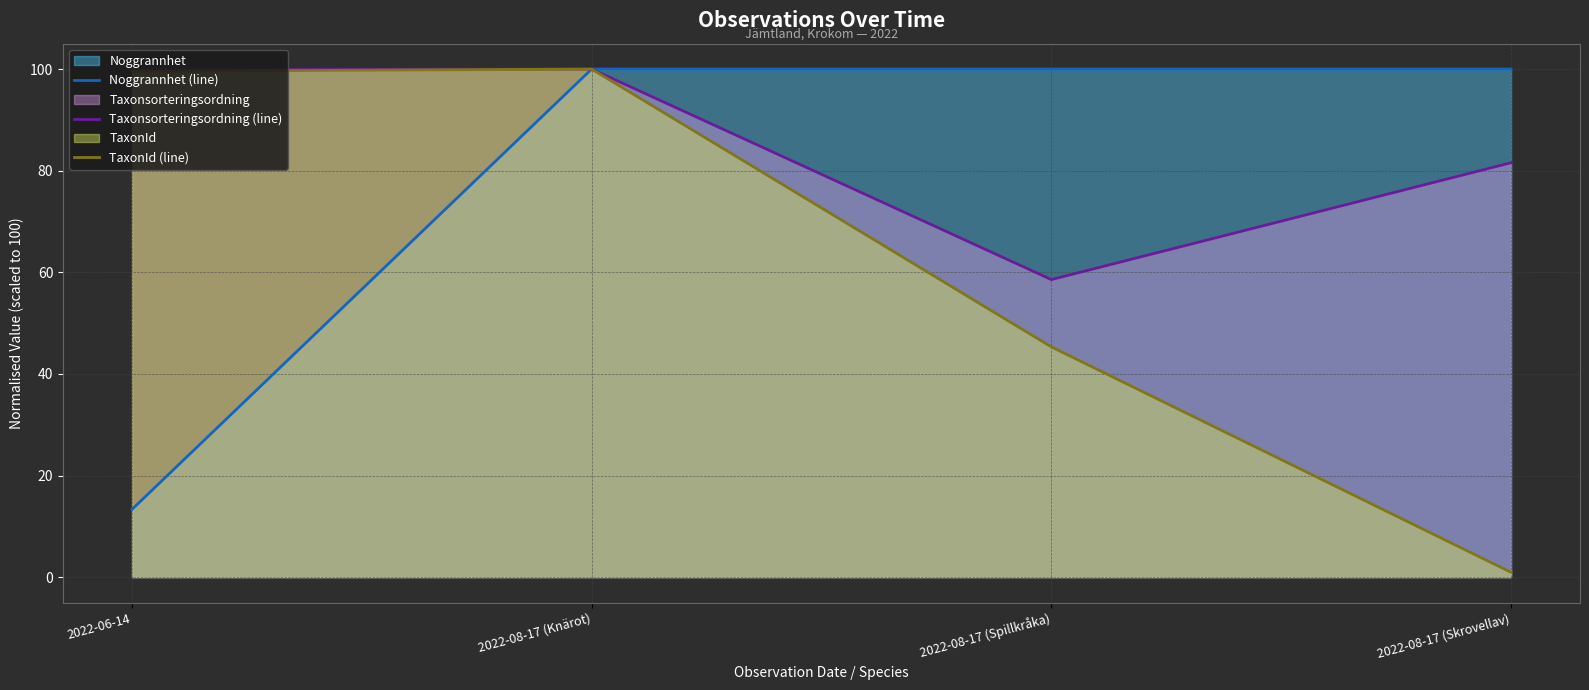

How many lines are shown in the chart?

3